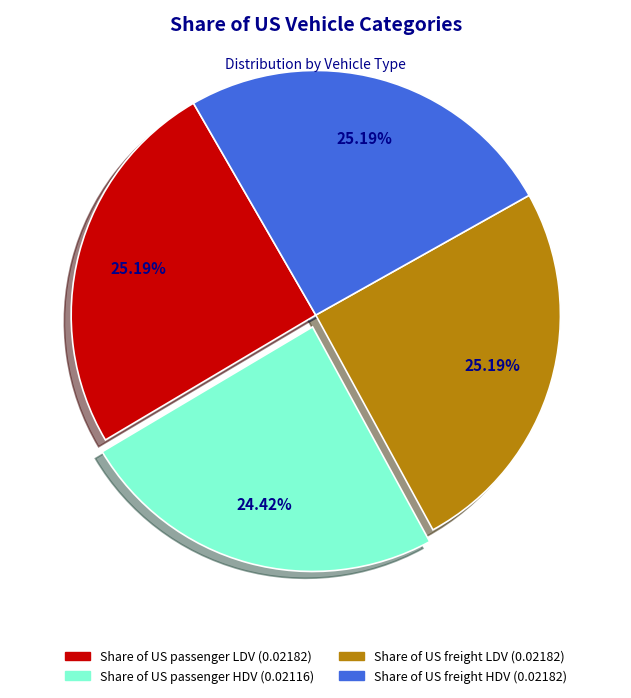

Does any single category account for the majority?

No